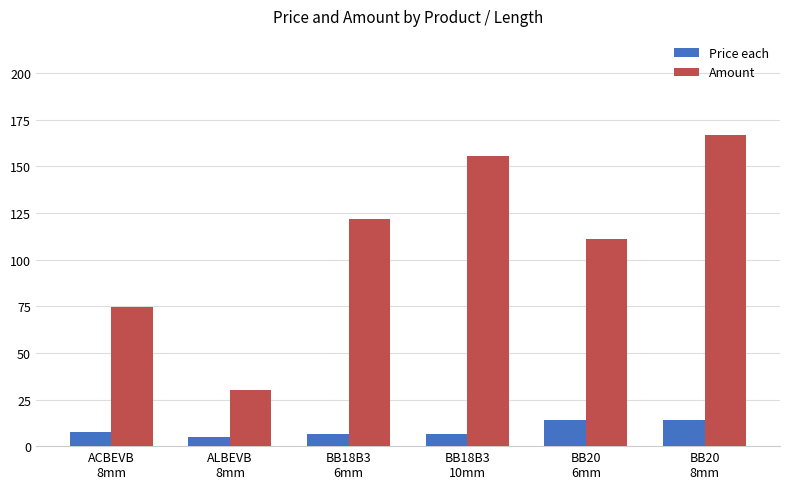

At which label is Amount closest to 98?

BB20
6mm